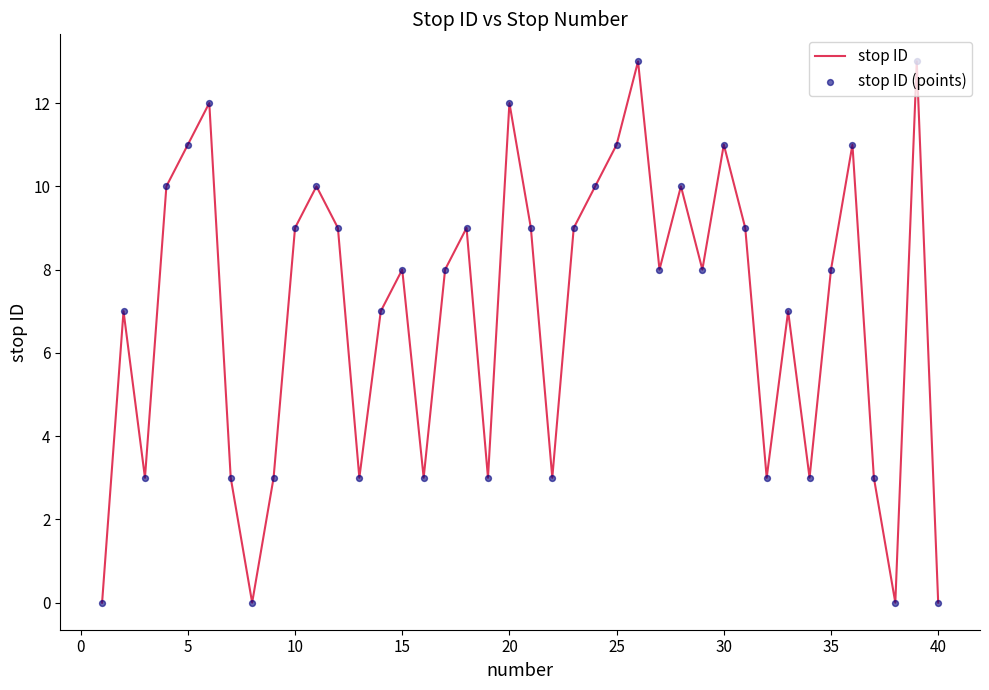

What is the difference between the maximum and minimum values?

13